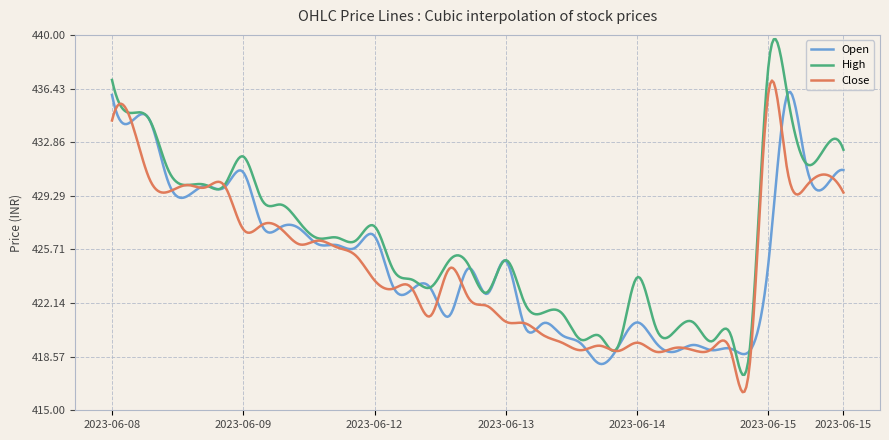

Which series has the widest spread of values?

High